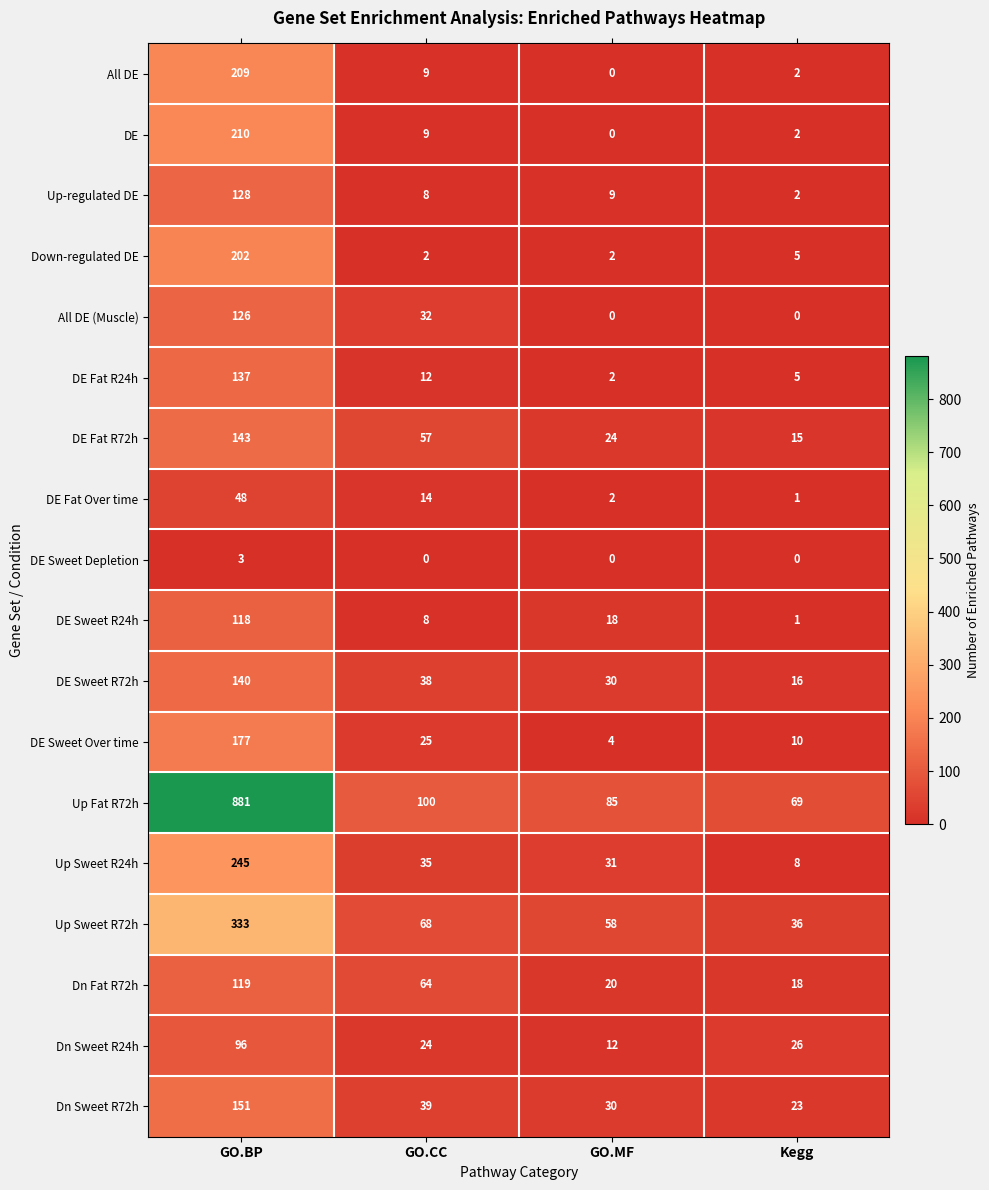

What is the spread (max minus min) of values at GO.CC?

100